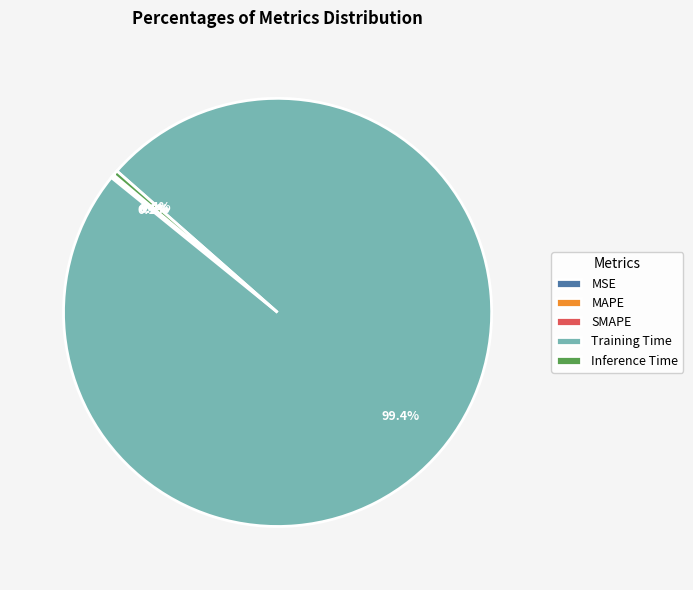

Is there any slice that represents more than half of the pie?

Yes